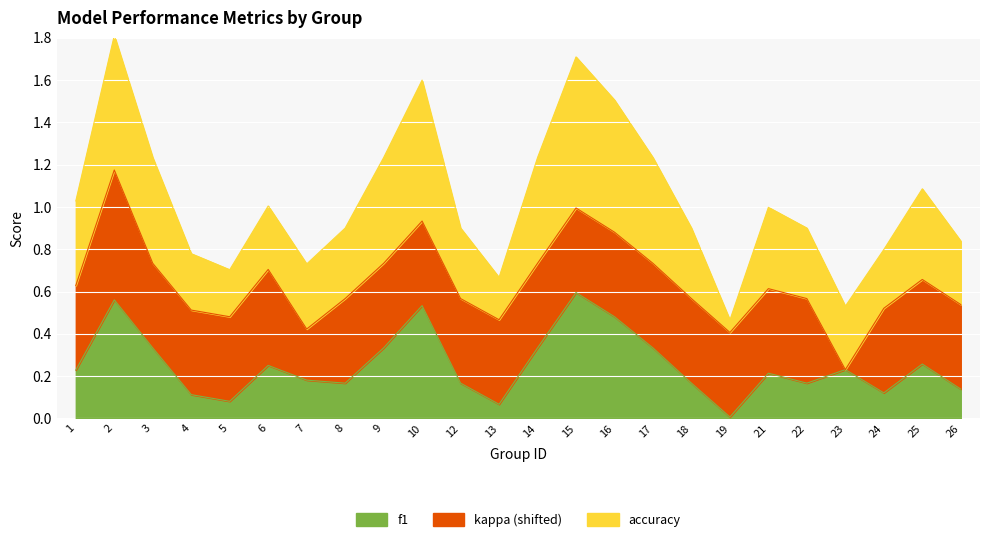

At how many categories does at least one series exceed 0?

24